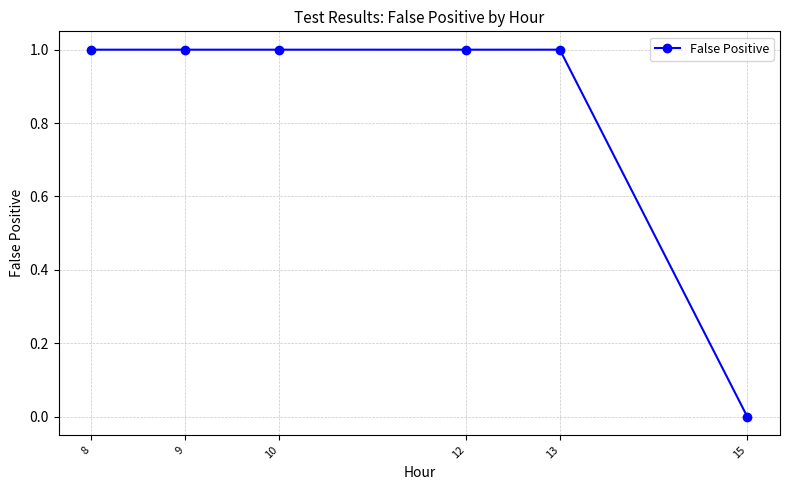

Reading left to right, extract all data points from this chart.

1	1	1	1	1	0